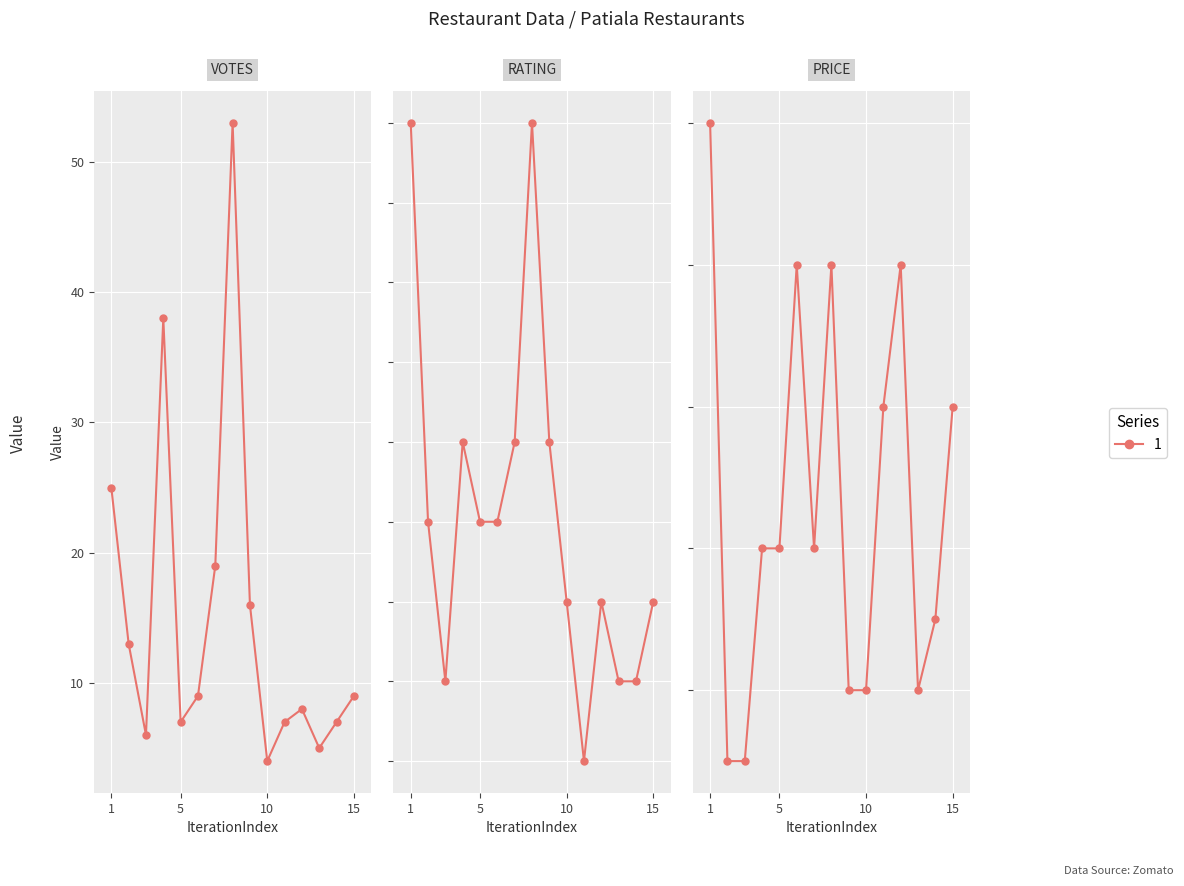

True or false: VOTES and RATING intersect in this chart.

False